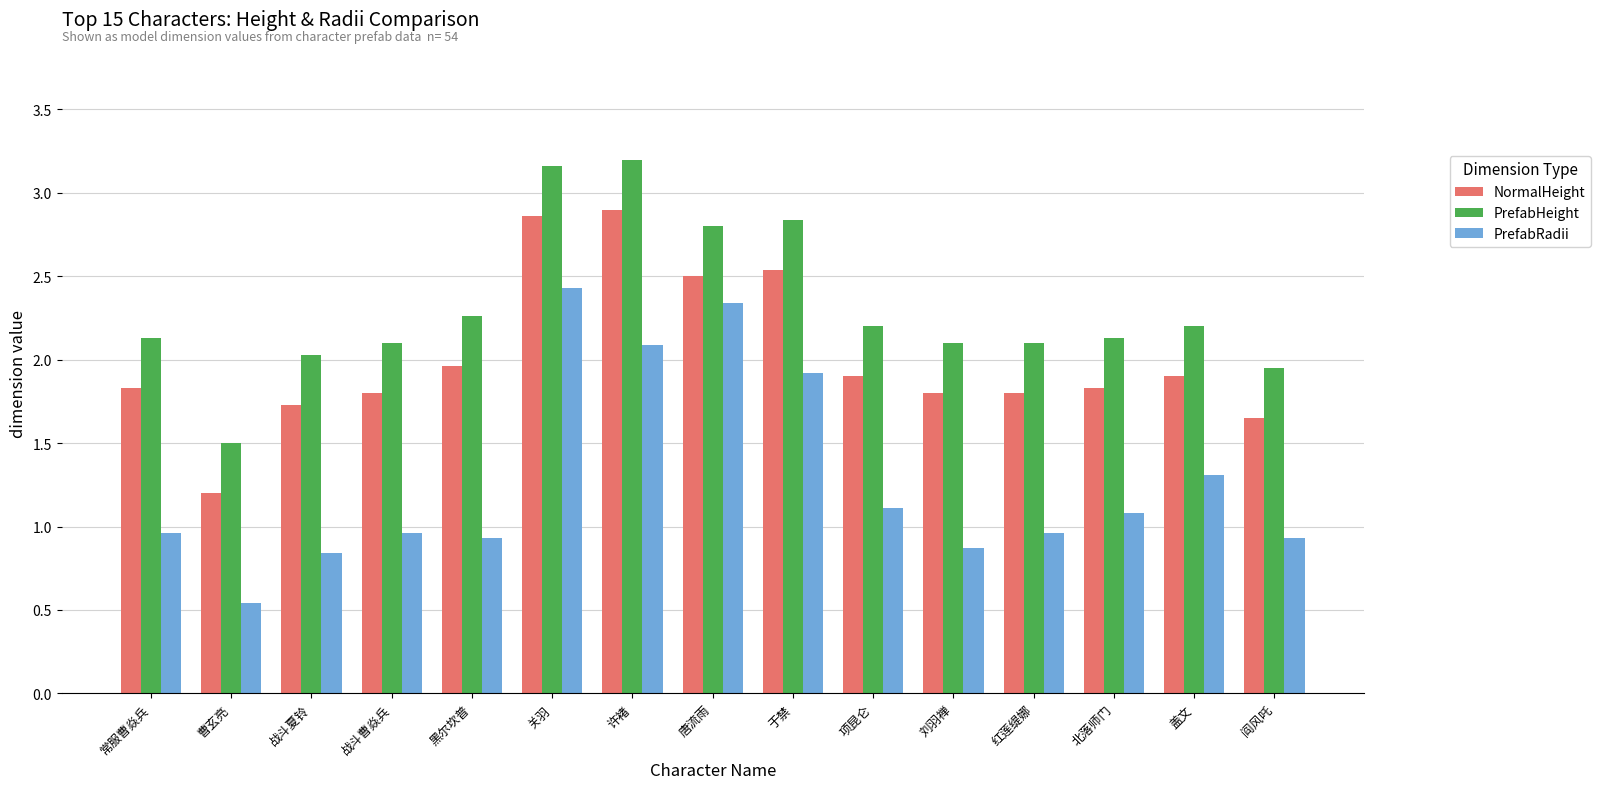

Count the number of categories in the chart.

15